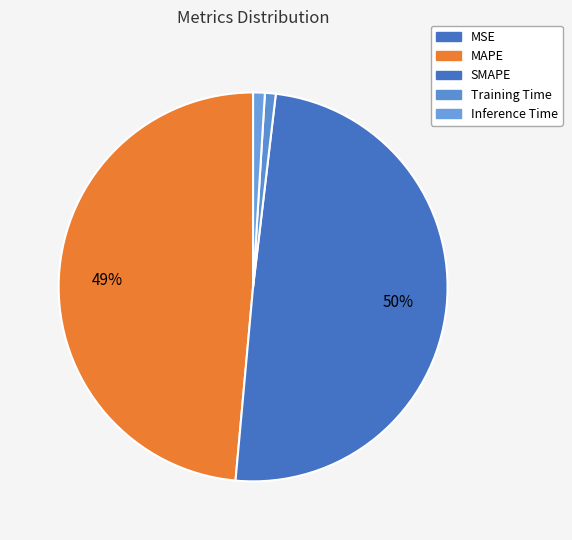

Between Inference Time and SMAPE, which is larger?

SMAPE